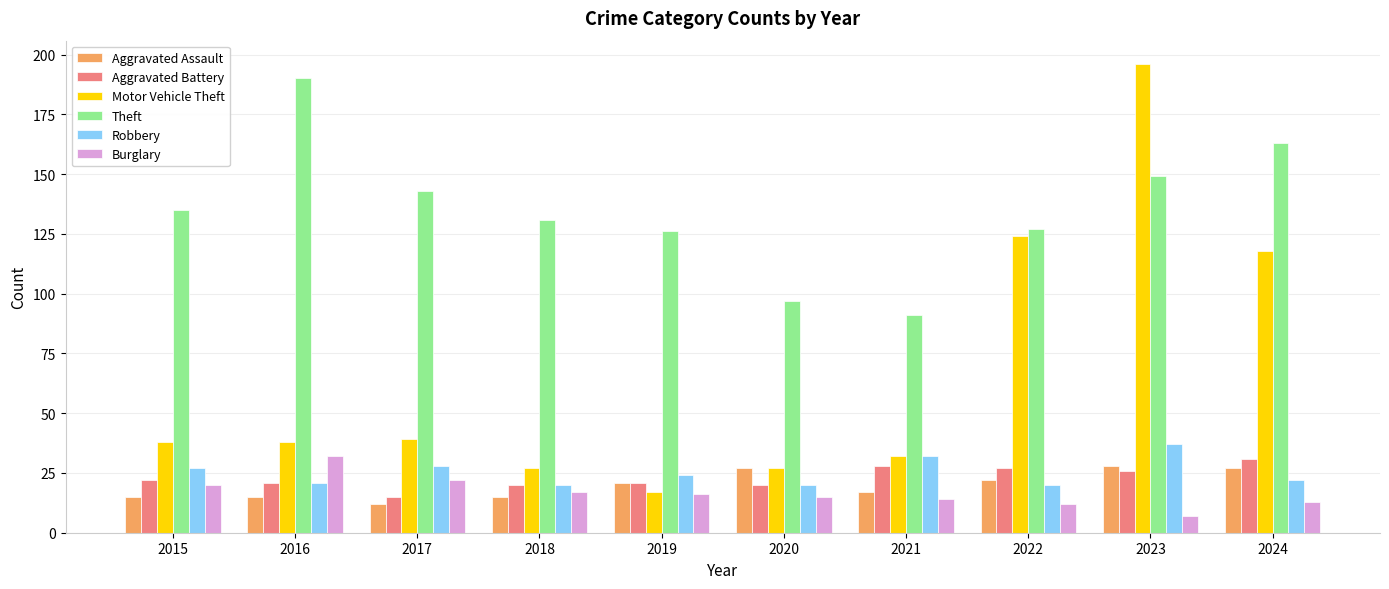

The value of Theft at 2015 is 135. True or false?

True